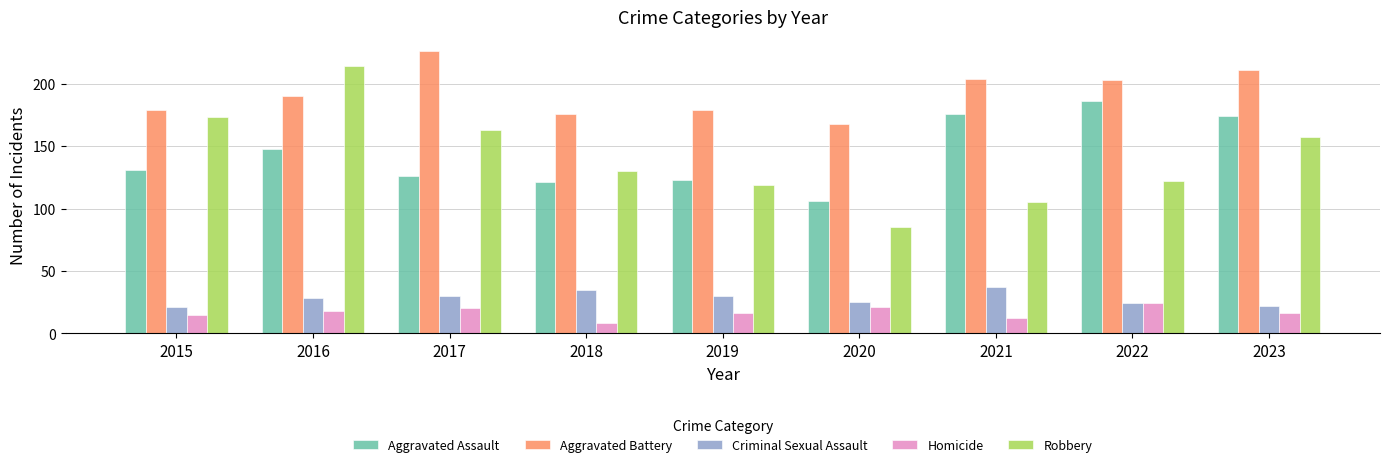

What is the difference between the Criminal Sexual Assault values at 2021 and 2016?

9